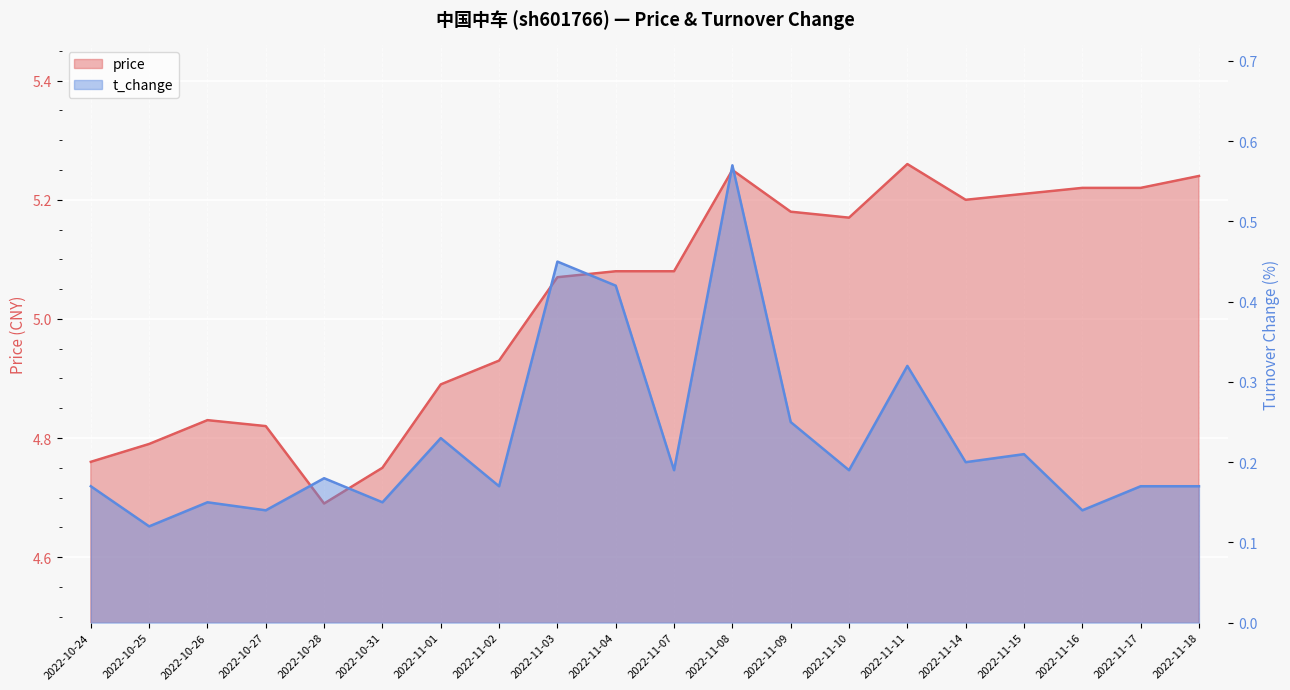

At which category does t_change reach its first local valley?

2022-10-25